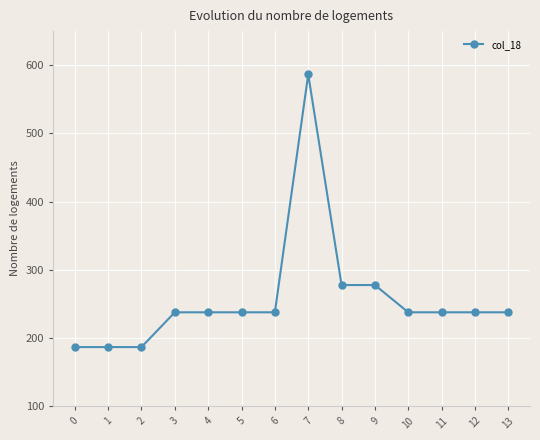

Reading left to right, extract all data points from this chart.

186.6	186.6	186.6	237.6	237.6	237.6	237.6	586.6	277.6	277.6	237.6	237.6	237.6	237.6